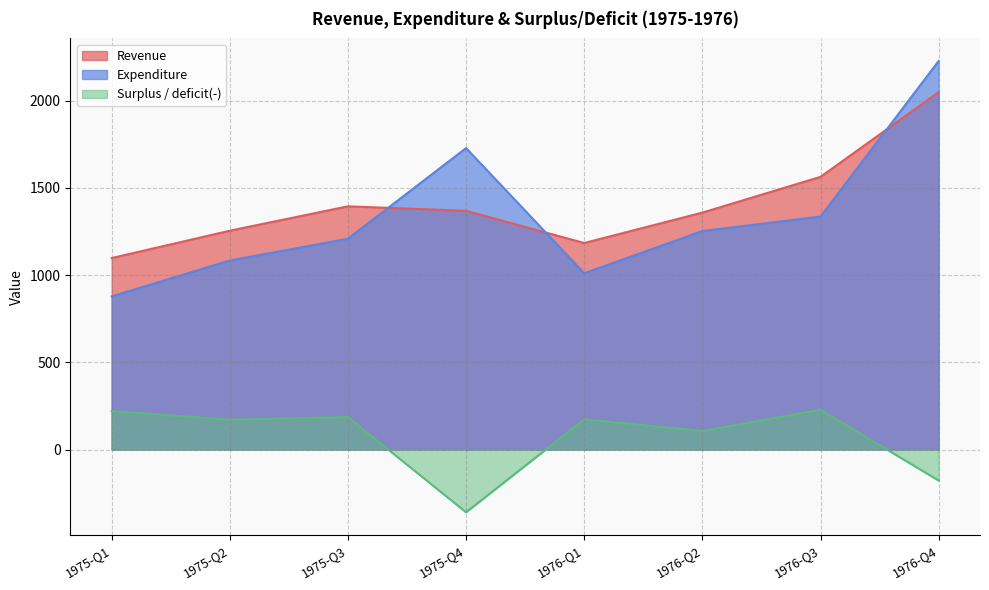

Rank the series at 1976-Q1 from lowest to highest value.

Surplus / deficit(-), Expenditure, Revenue